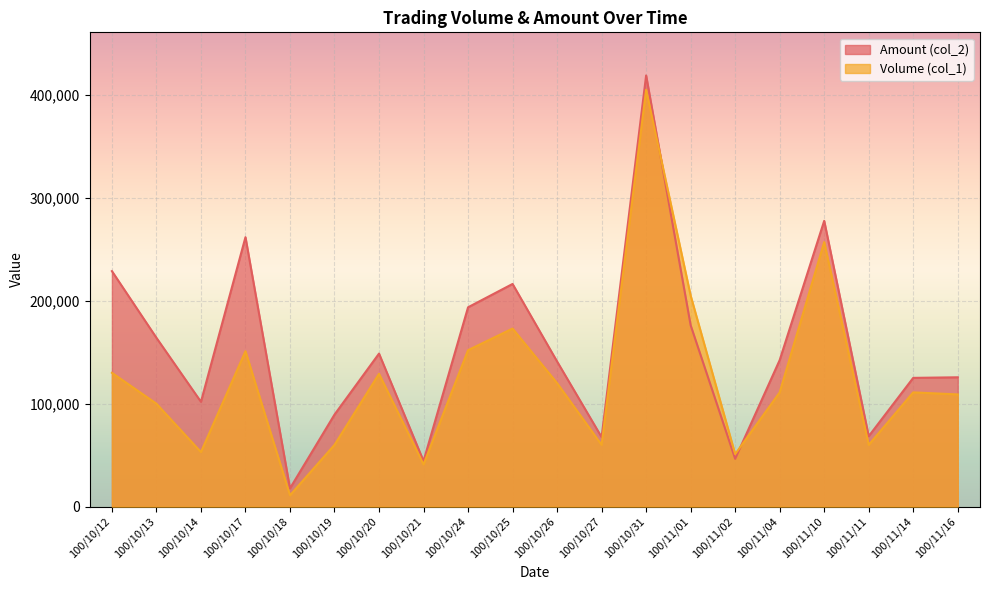

What is the total value across all series at 100/10/14?

154830